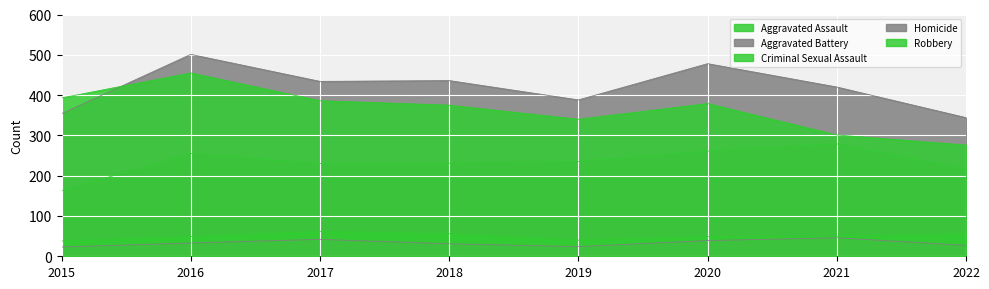

Which series has the largest range (max minus min)?

Robbery